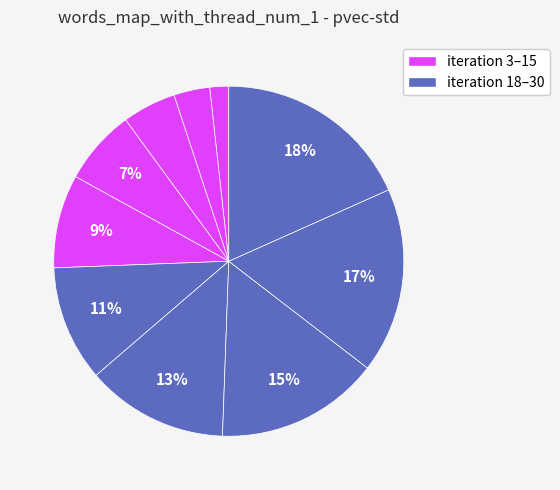

To the nearest percent, what is the average slice percentage?

10%